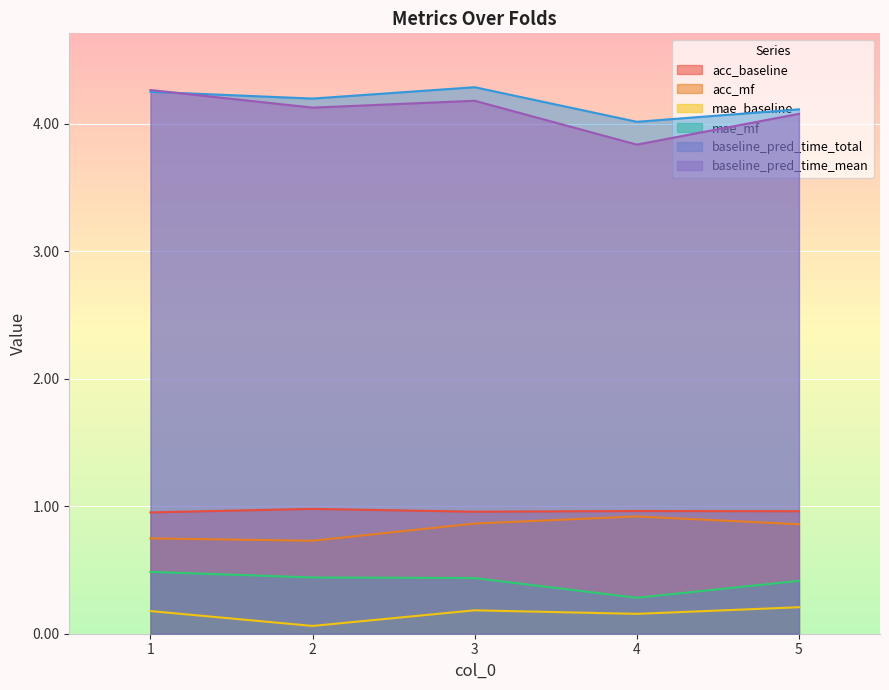

What are all the series names shown in the legend?

acc_baseline, acc_mf, mae_baseline, mae_mf, baseline_pred_time_total, baseline_pred_time_mean